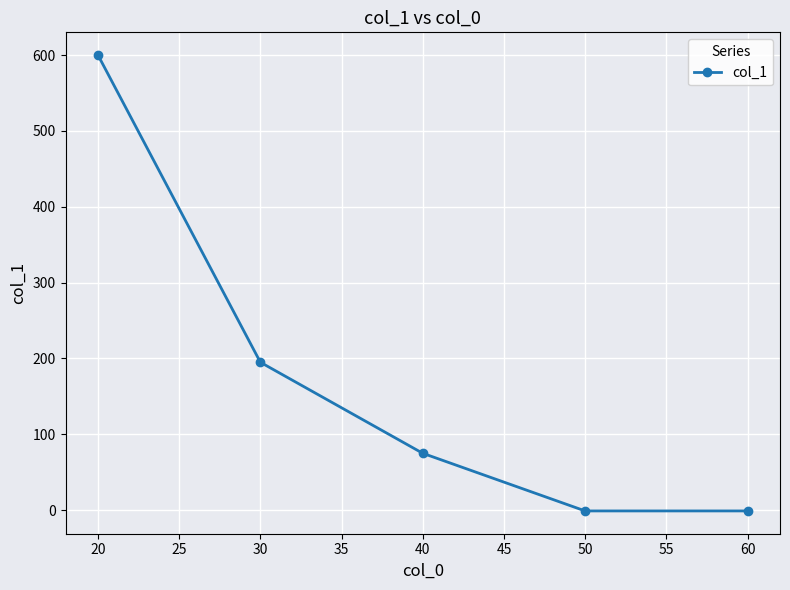

How many lines are shown in the chart?

1